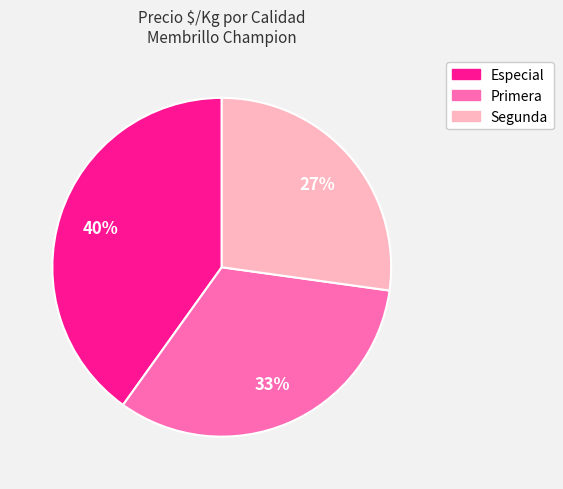

Which slice is the smallest?

Segunda